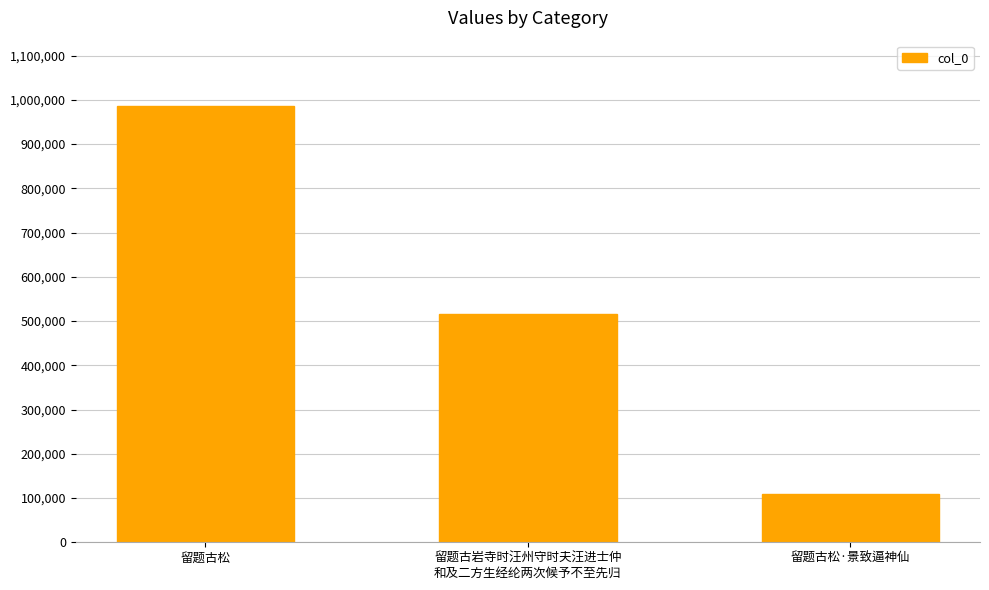

What is the label of the 2nd bar from the right?

留题古岩寺时汪州守时夫汪进士仲
和及二方生经纶两次候予不至先归